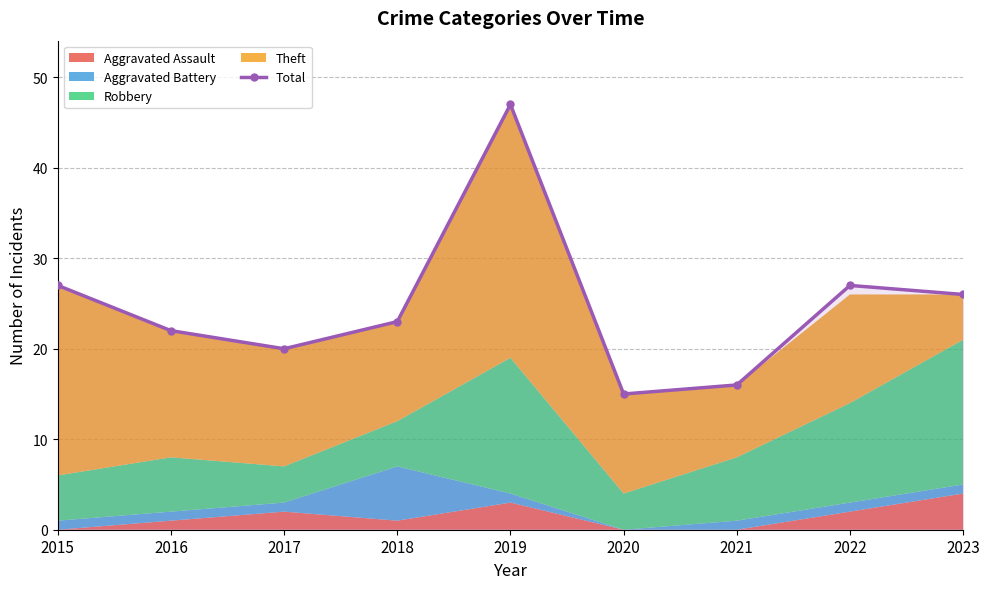

Reading right to left, list all the values displayed in this chart.

2023=26	2022=27	2021=16	2020=15	2019=47	2018=23	2017=20	2016=22	2015=27